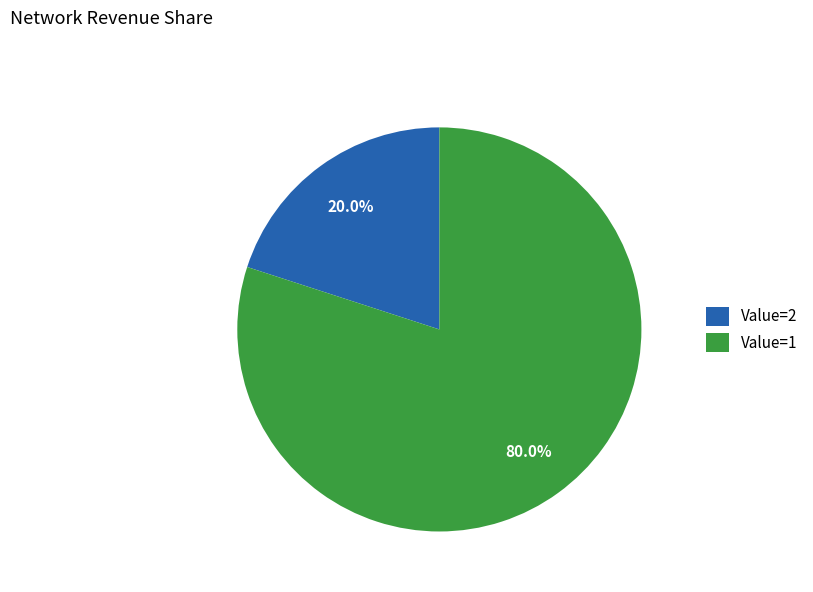

Which category accounts for the majority?

Value=1